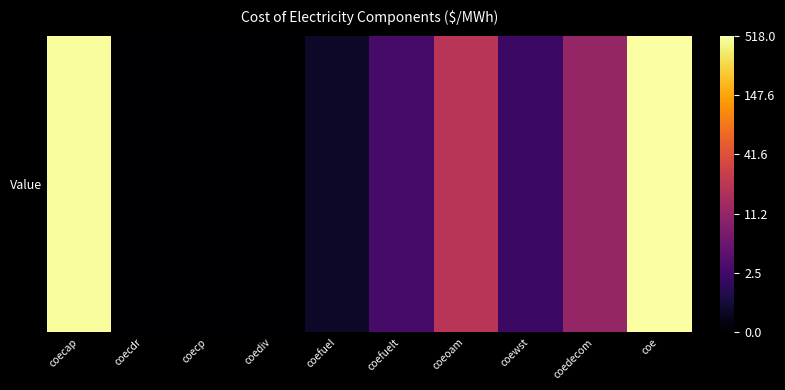

Which has a higher value, coeoam or coecap?

coecap